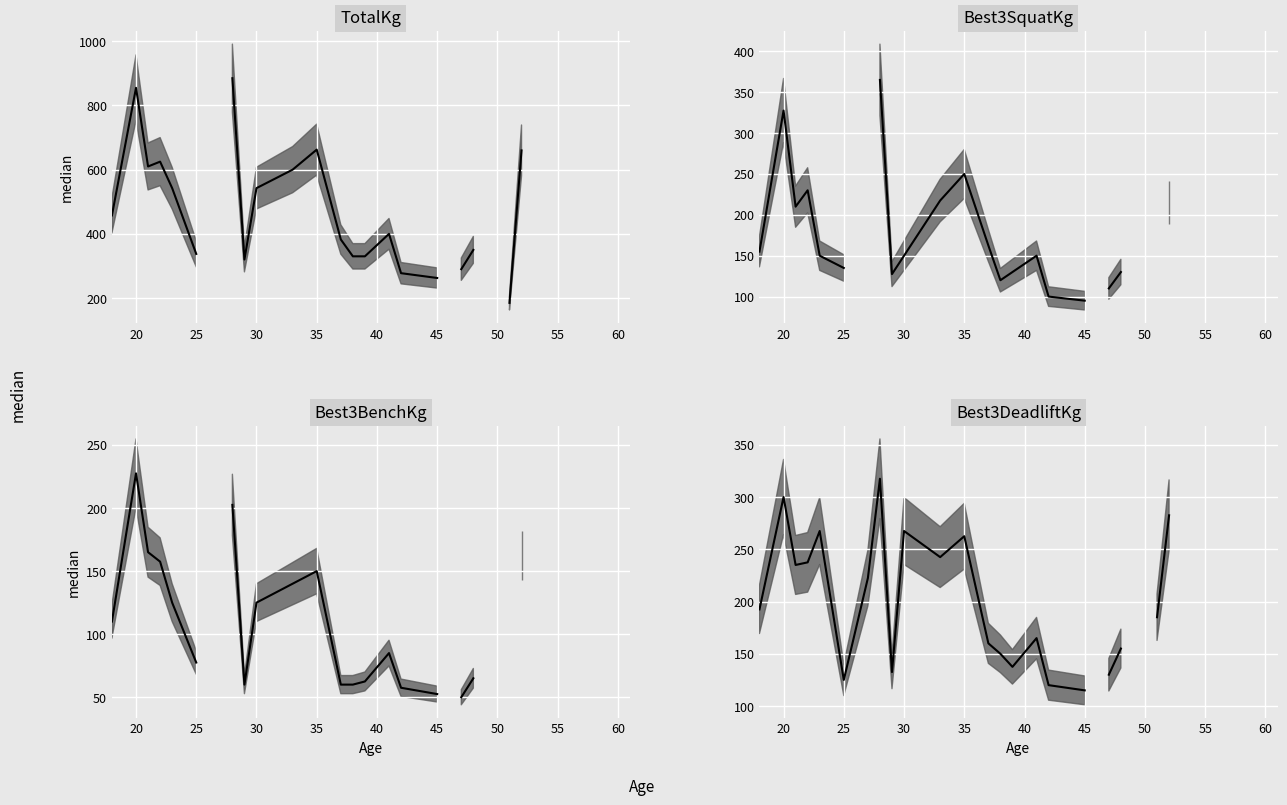

What is the value of the Best3DeadliftKg median point at the 8th from the left?

317.5